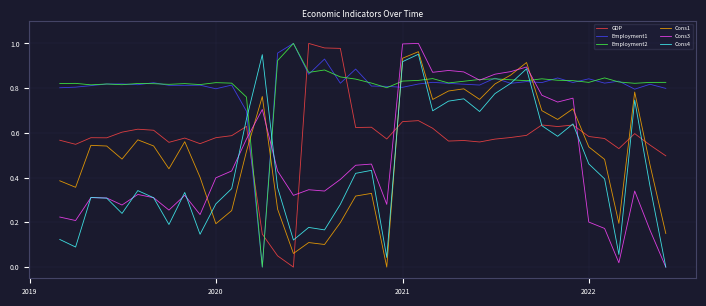

After their last crossing, which series has the higher values: Employment2 or Employment1?

Employment2